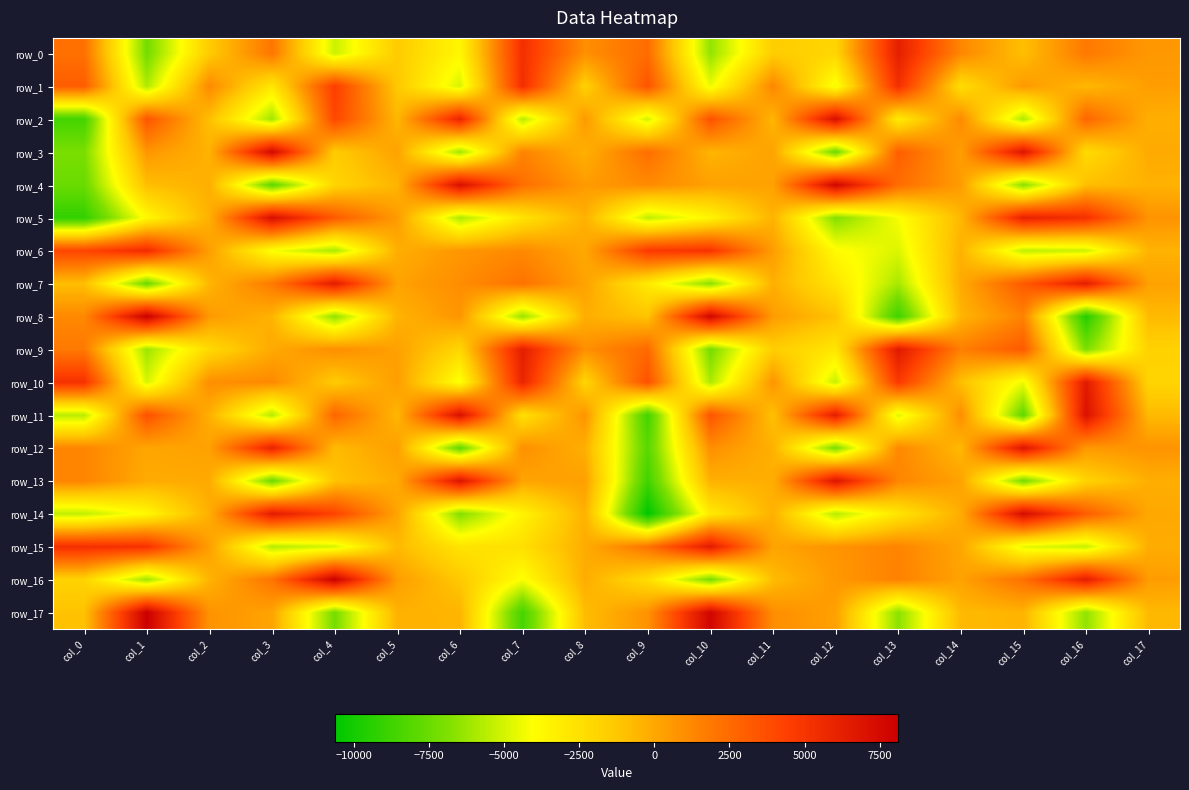

What is the total value across all series at col_7?

-4836.6